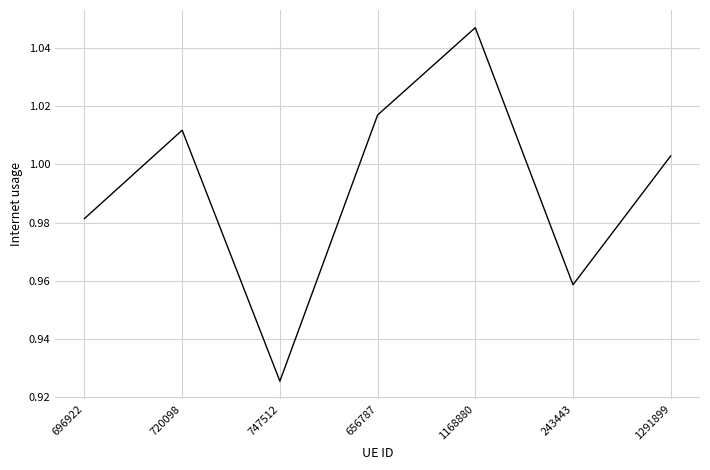

Between 720098 and 243443, which is larger?

720098